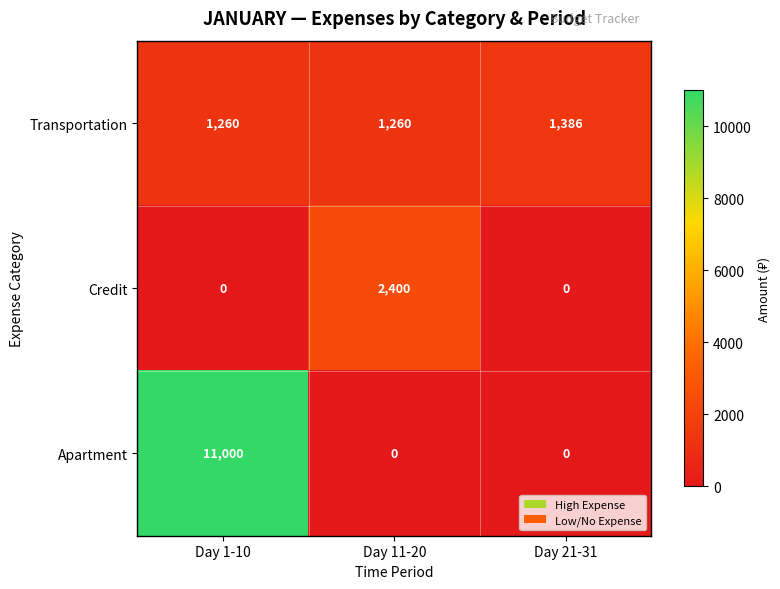

List the series in order of their overall mean, highest first.

Apartment, Transportation, Credit